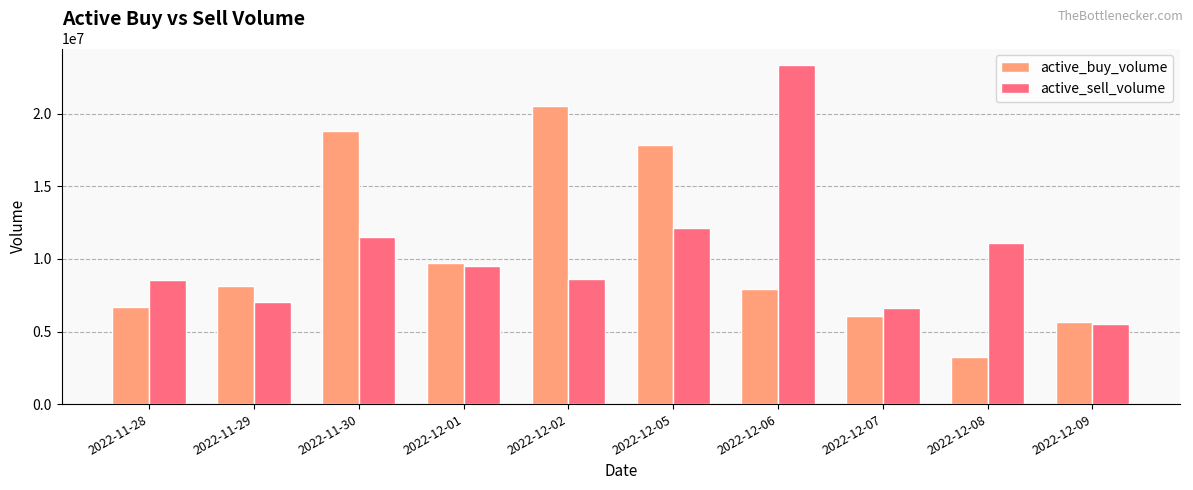

What are all the series names shown in the legend?

active_buy_volume, active_sell_volume